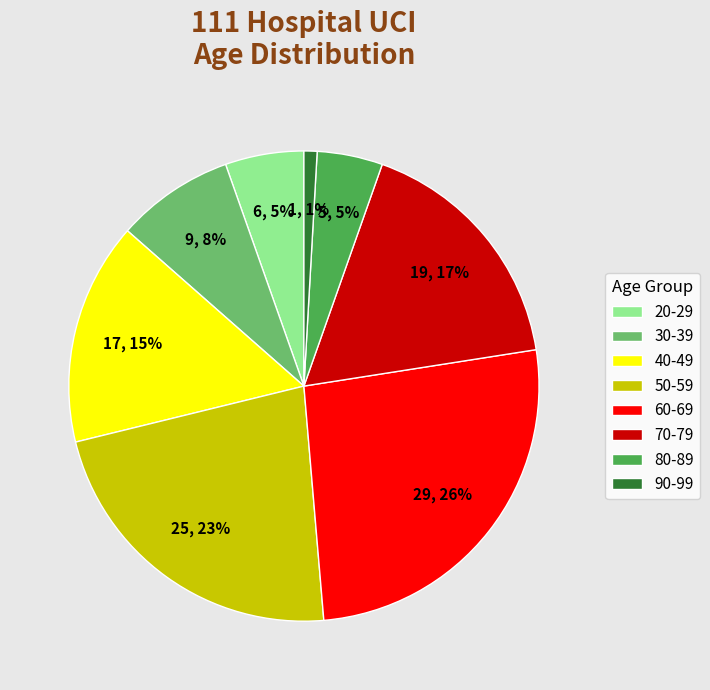

How many segments does this pie chart have?

8